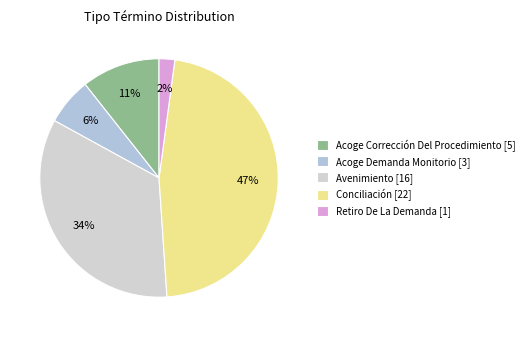

To the nearest percent, what is the difference between the largest and smallest slice percentages?

45%